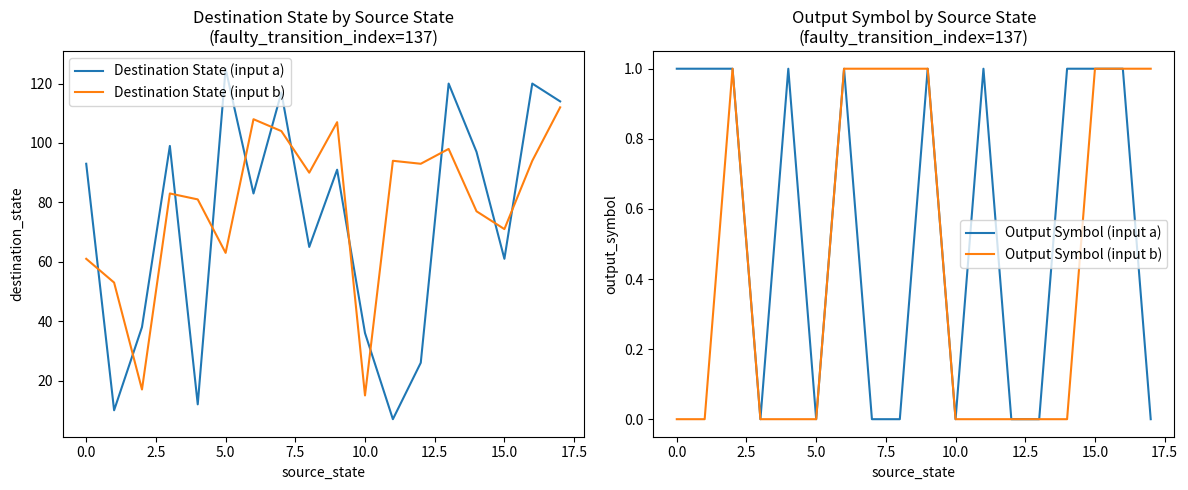

Rank the series by their maximum value, from highest to lowest.

Destination State (input a), Destination State (input b), Output Symbol (input a), Output Symbol (input b)